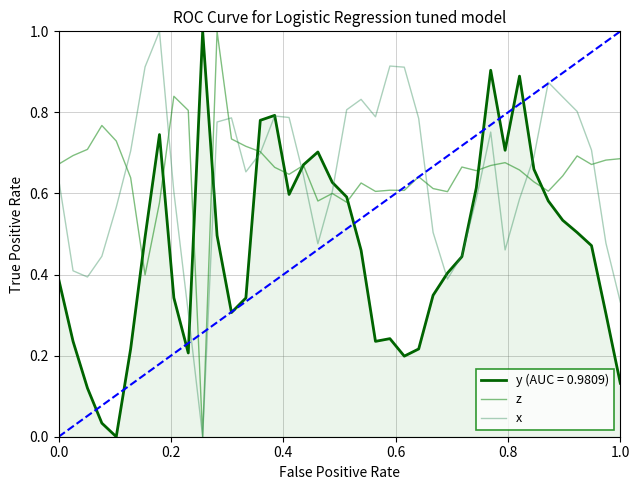

Count the number of categories in the chart.

40